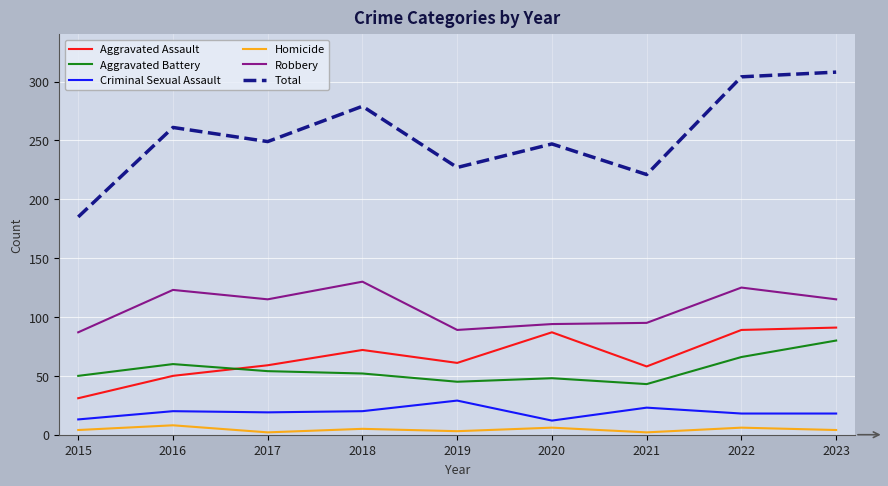

Which category has the highest value across all series?

2023